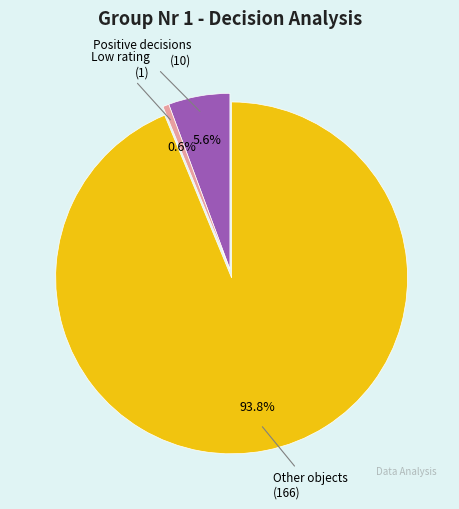

What is the largest slice in the pie chart?

Other objects